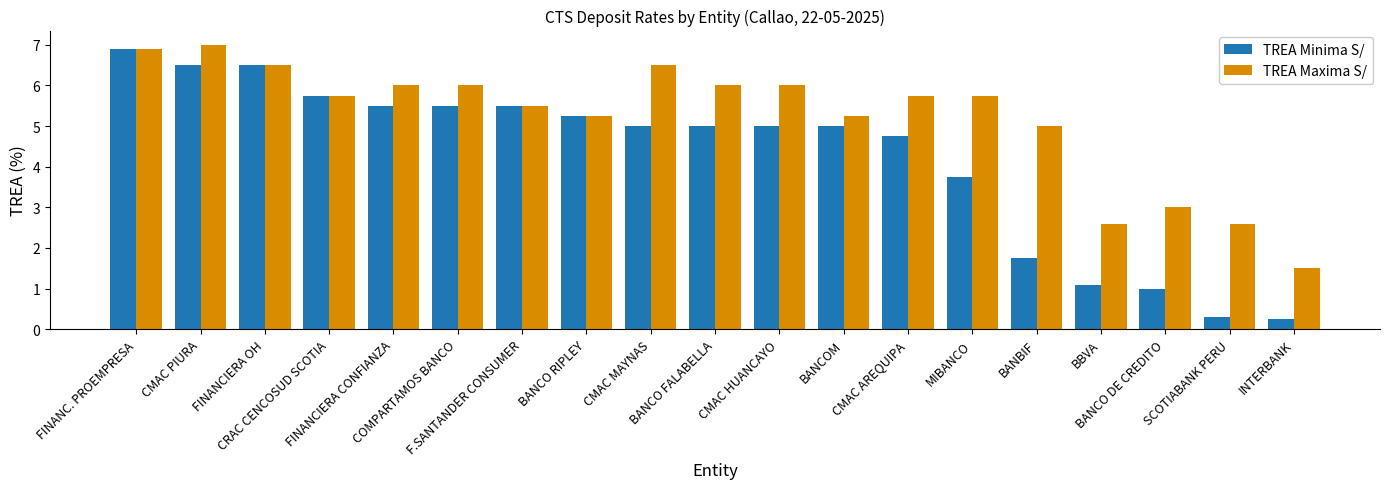

The TREA Minima S/ series shows 5.2 at BANCO RIPLEY. True or false?

True